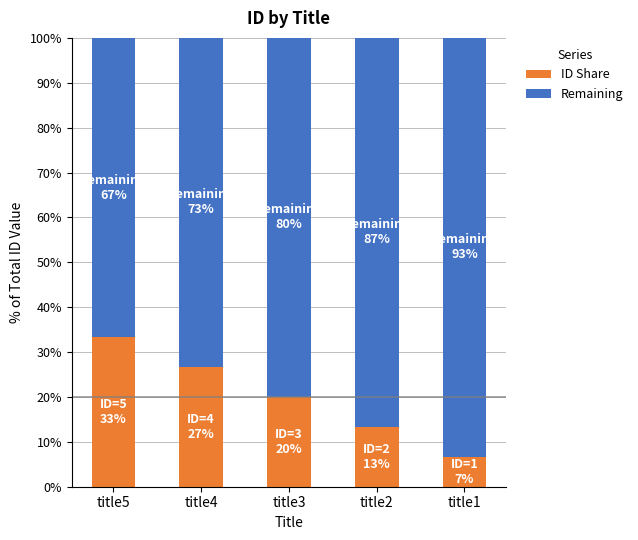

What is the value of the ID Share bar at the 4th from the left?

13.3